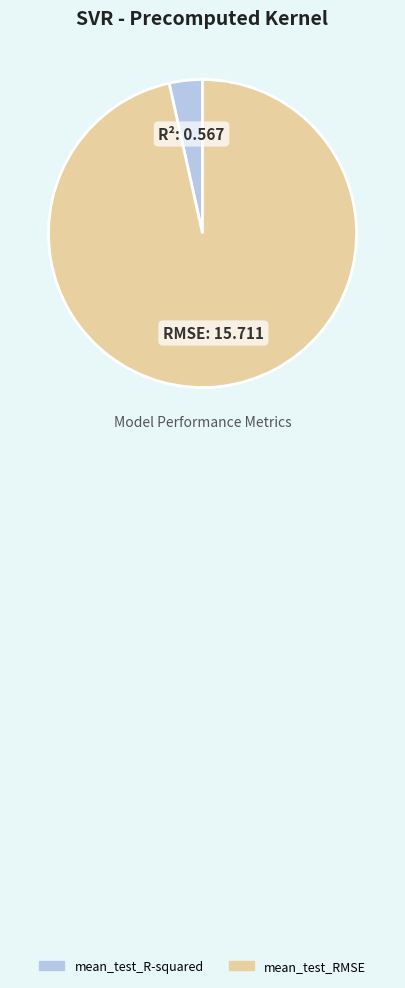

Which has a higher value, mean_test_RMSE or mean_test_R-squared?

mean_test_RMSE